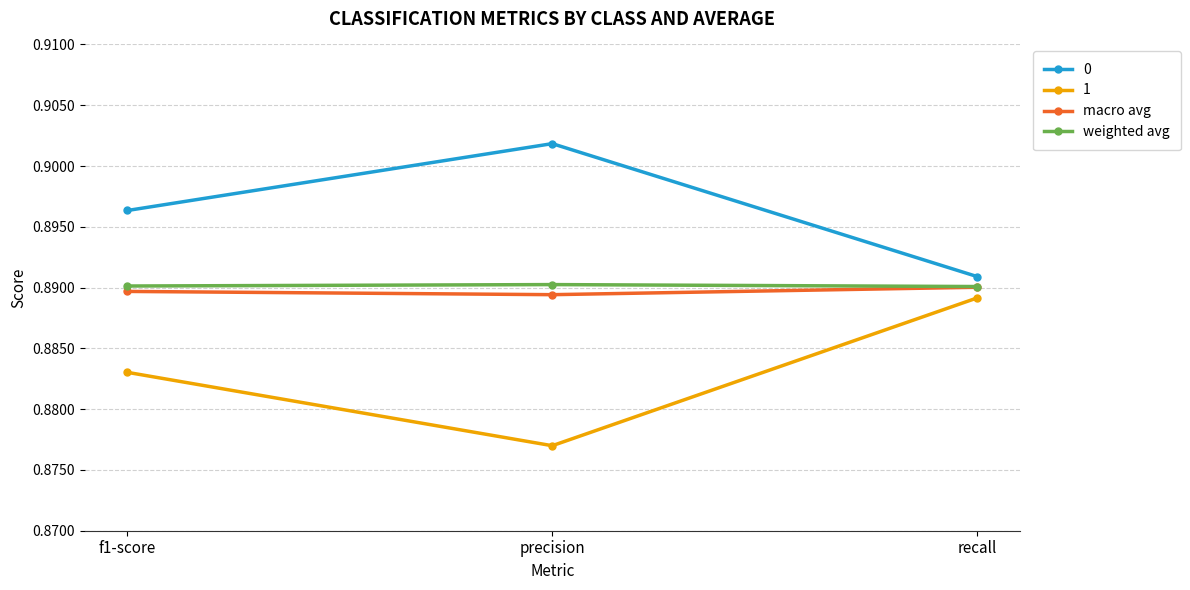

What is the total value across all series at precision?

3.6